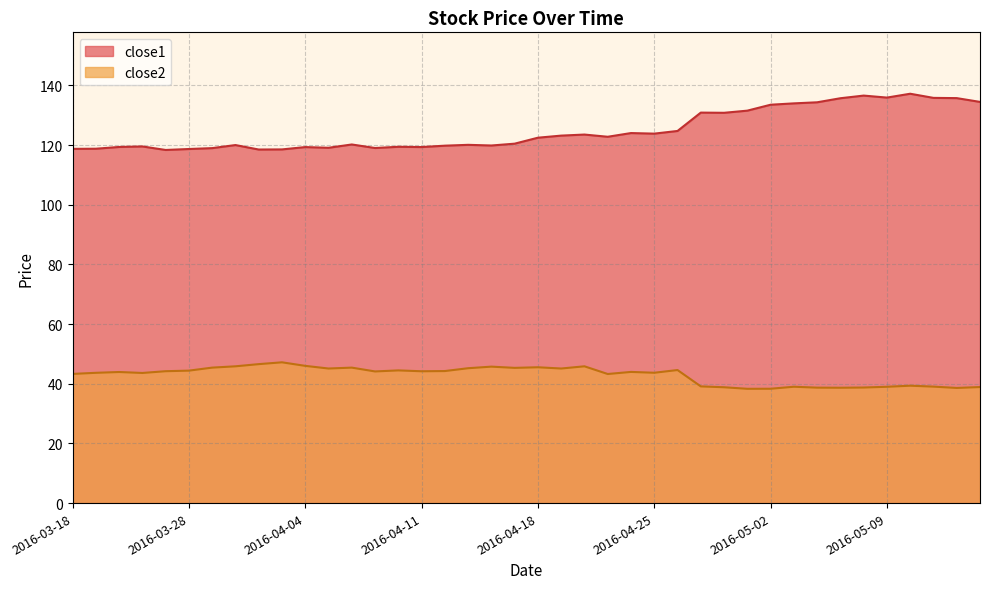

What is the difference between the highest and lowest values at 2016-05-02?

95.2